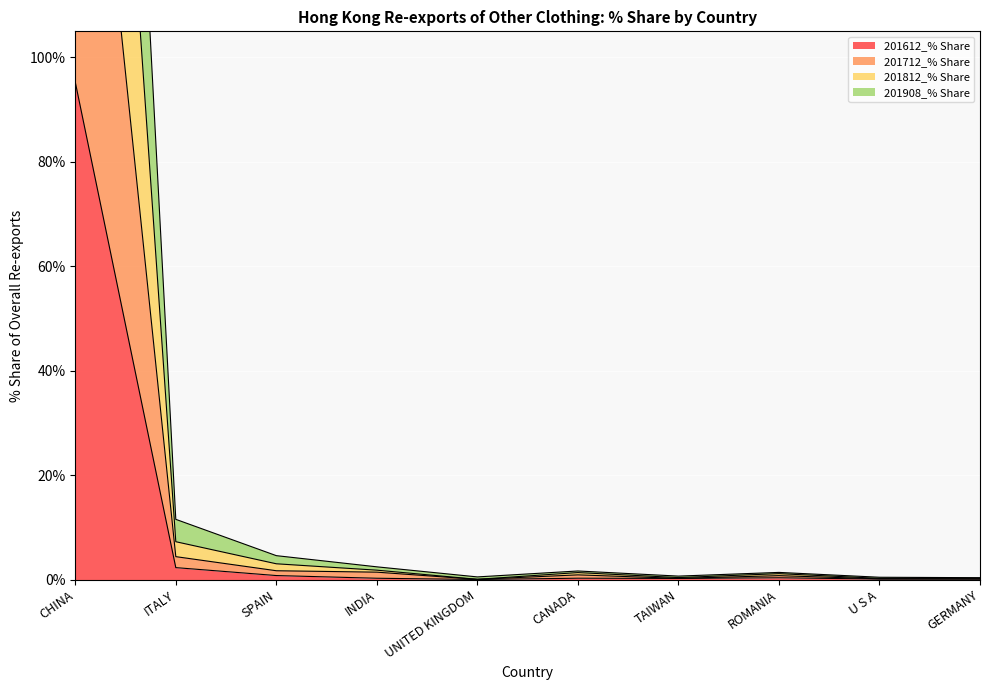

True or false: 201712_% Share and 201908_% Share intersect in this chart.

False